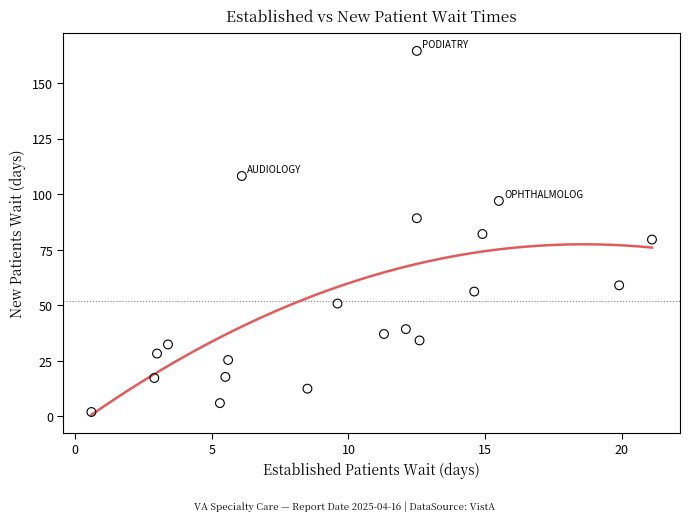

What is the range of Y values (max minus min)?

162.5